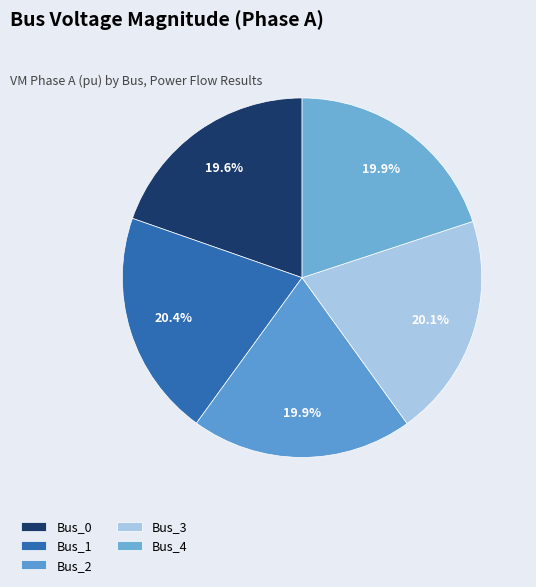

How many segments does this pie chart have?

5